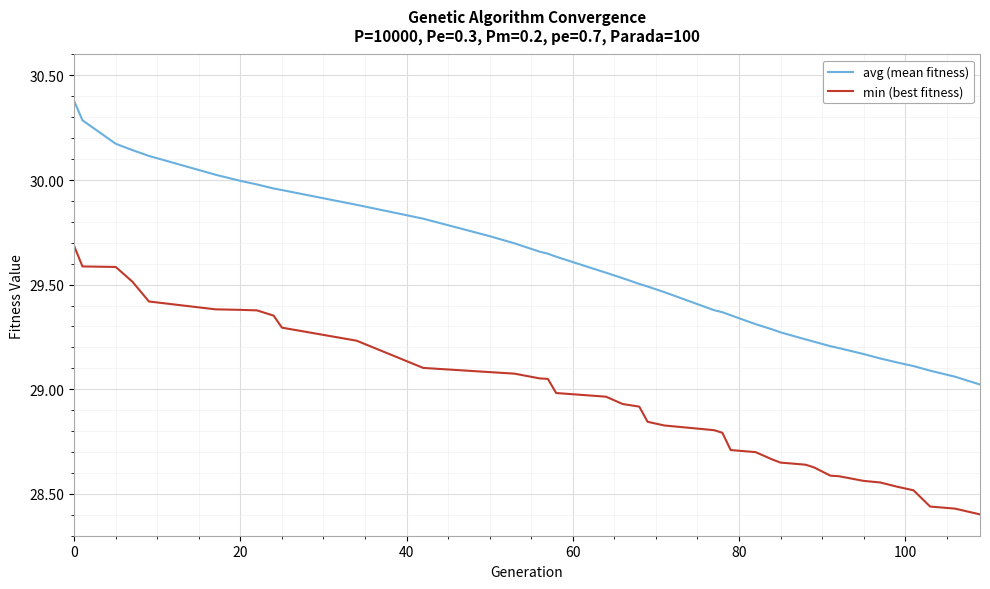

What is the difference between the maximum and minimum values in the min (best fitness) series?

1.3